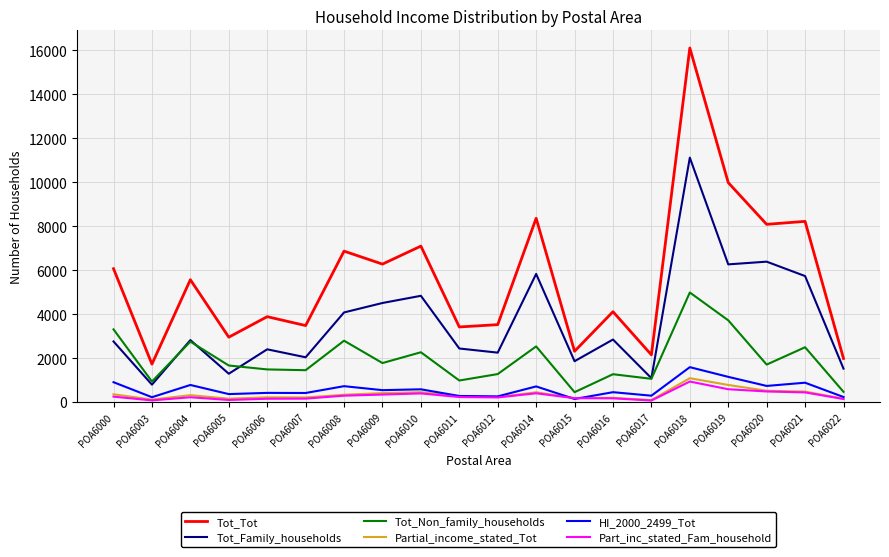

What is the average value of the Partial_income_stated_Tot series?

346